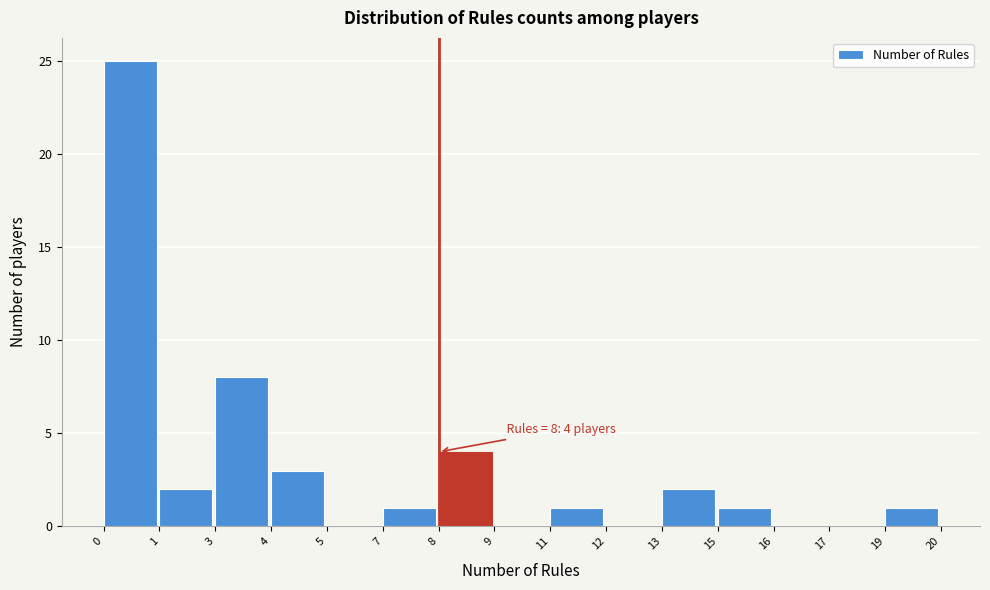

Reading right to left, list all the values displayed in this chart.

19=1	17=0	16=0	15=1	13=2	12=0	11=1	9=0	8=4	7=1	5=0	4=3	3=8	1=2	0=25